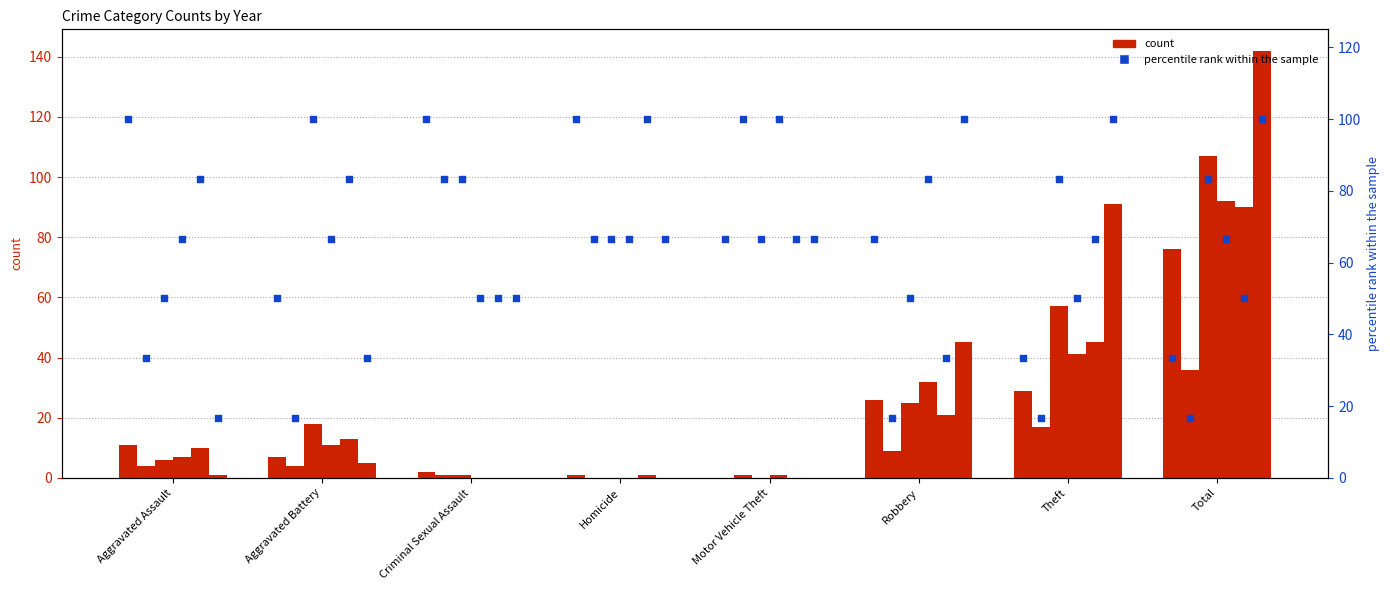

At how many categories does at least one series exceed 78?

8